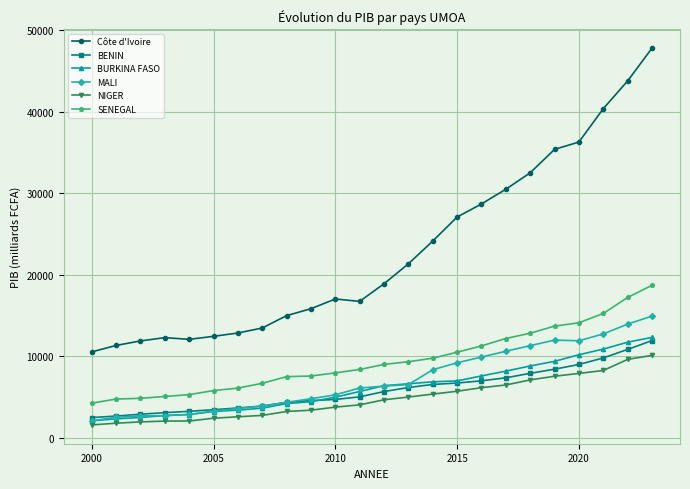

How many data points in BENIN are above 5688?

12